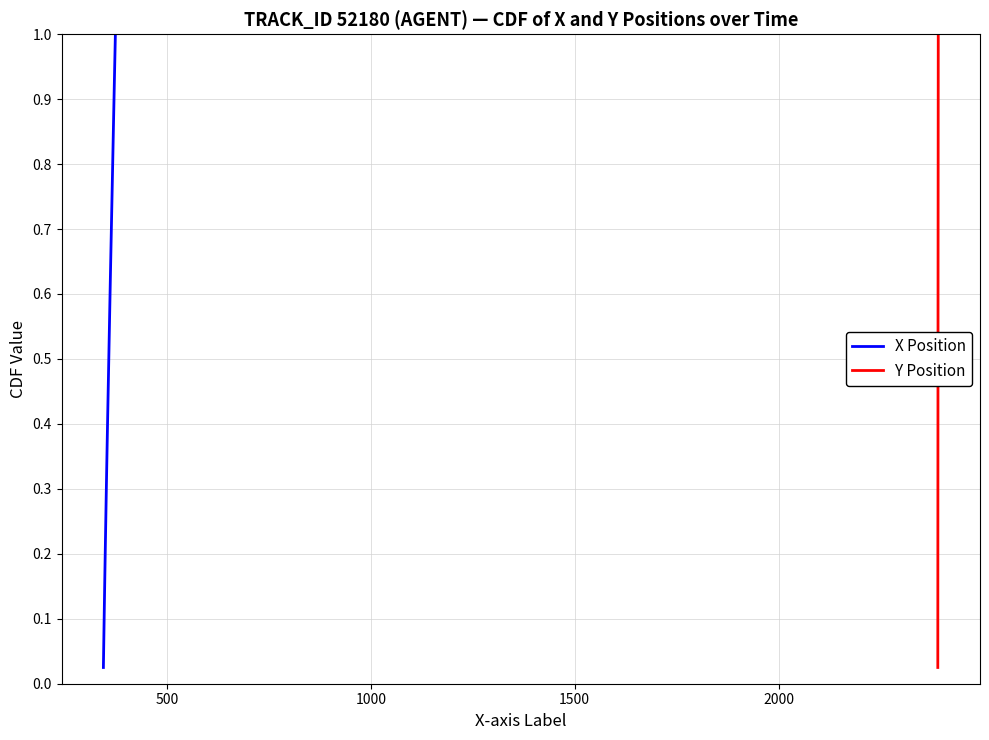

Is it true that Y Position equals 0.2 at 19?

False